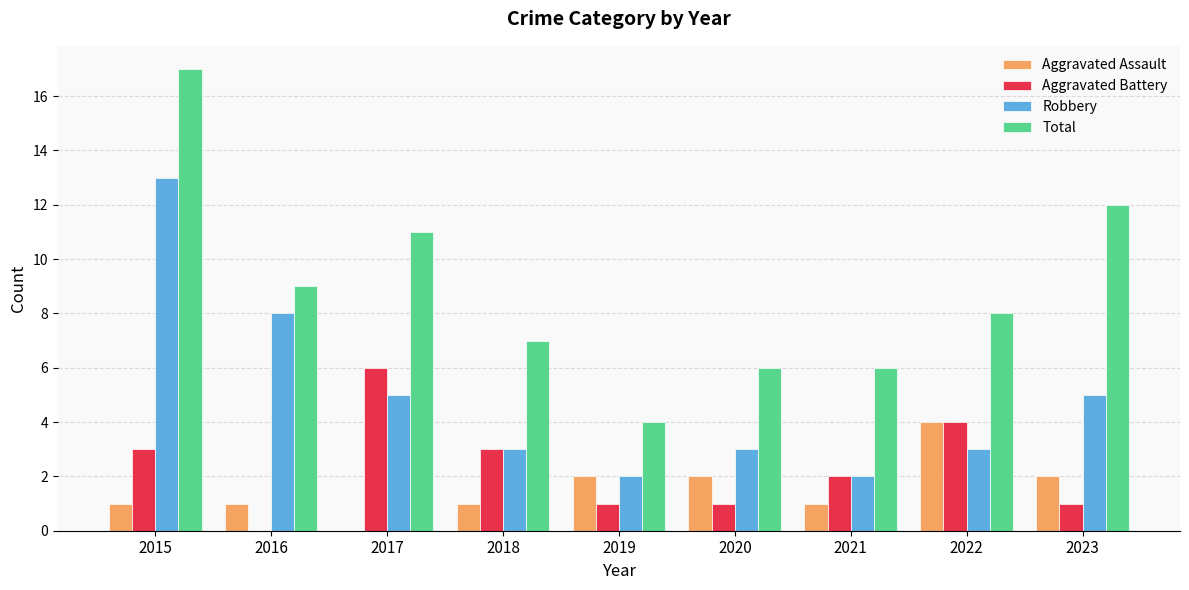

Between 2019 and 2020, which series saw the biggest shift?

Total